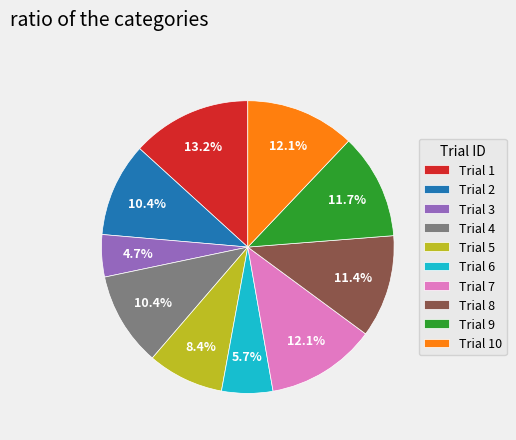

Is the sum of Trial 9 and Trial 6 greater than half?

No